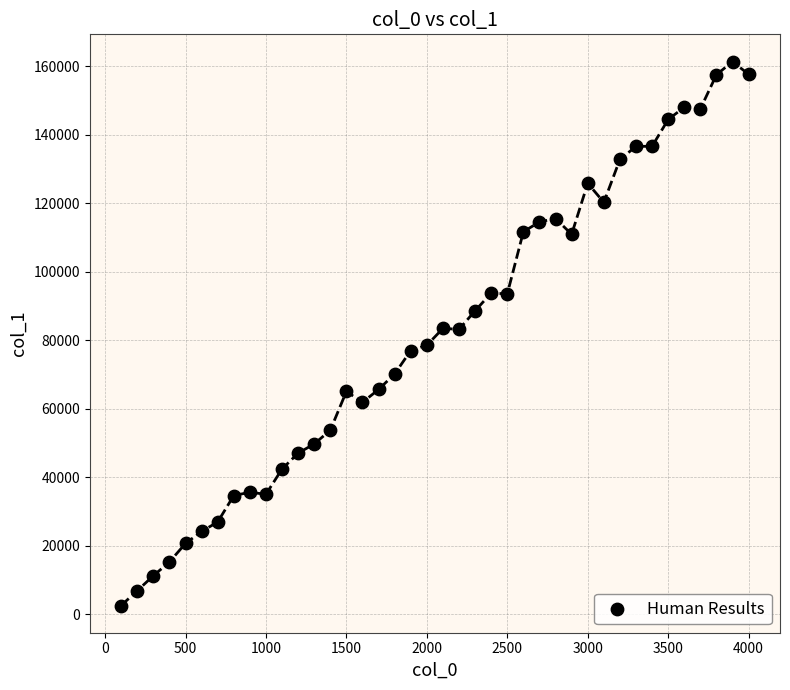

What is the range of X values (max minus min)?

3900